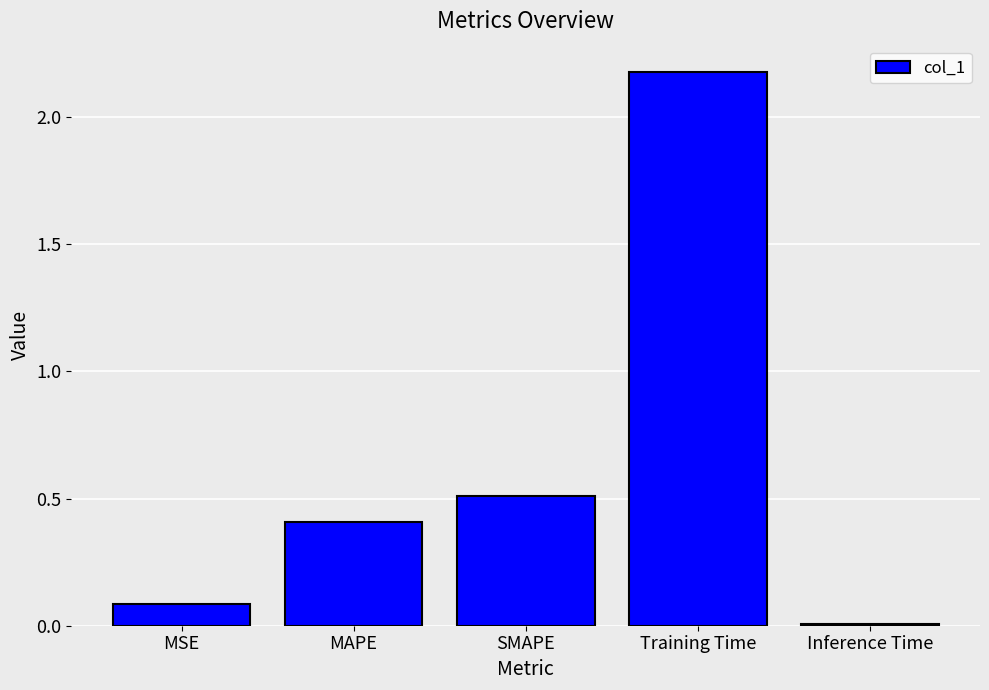

Which label corresponds to the smallest value in the chart?

Inference Time